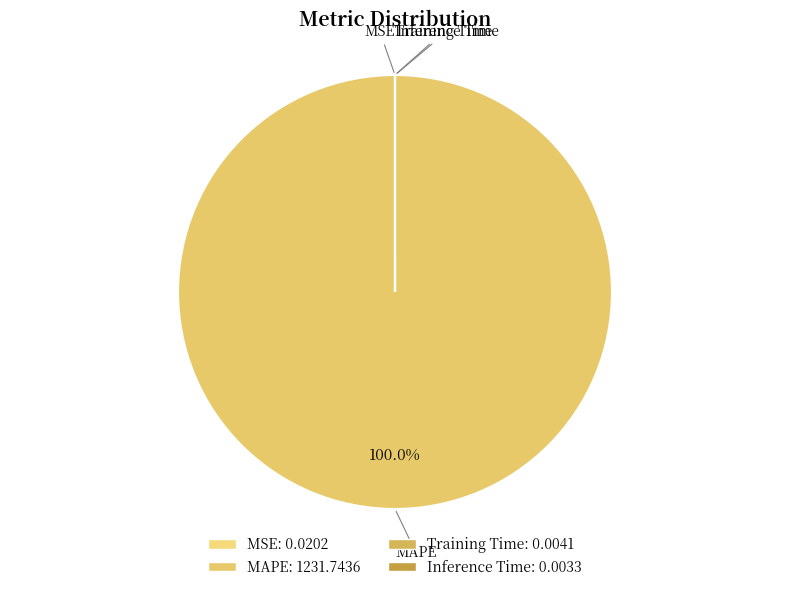

What is the largest slice in the pie chart?

MAPE